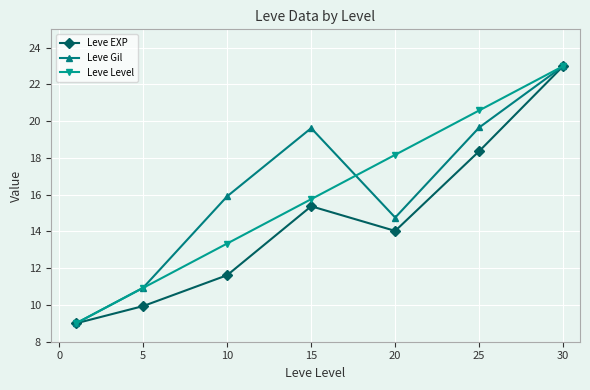

How many data points in Leve Level are less than 15?

3